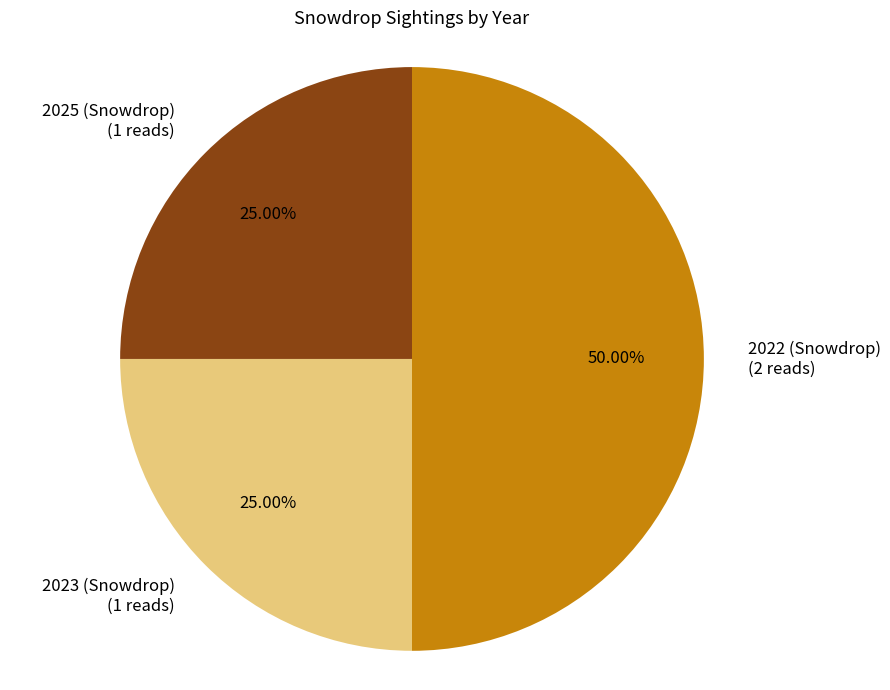

How many slices are in this pie chart?

3